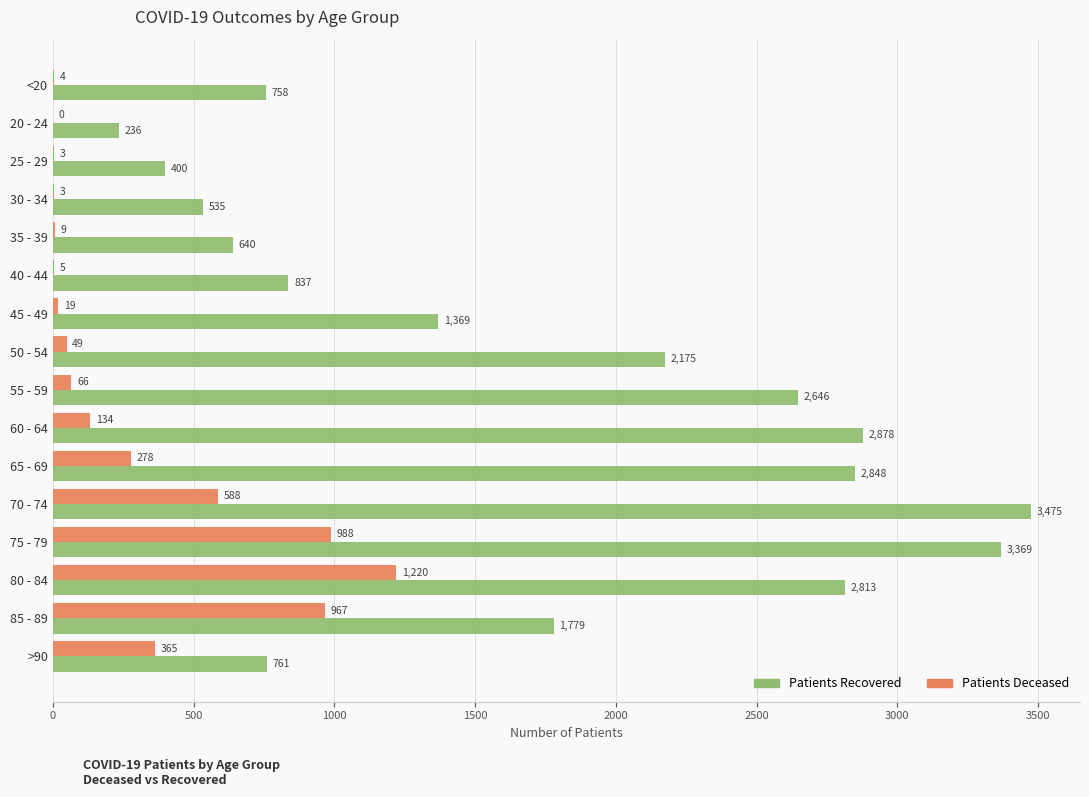

What is the greatest value displayed?

3475